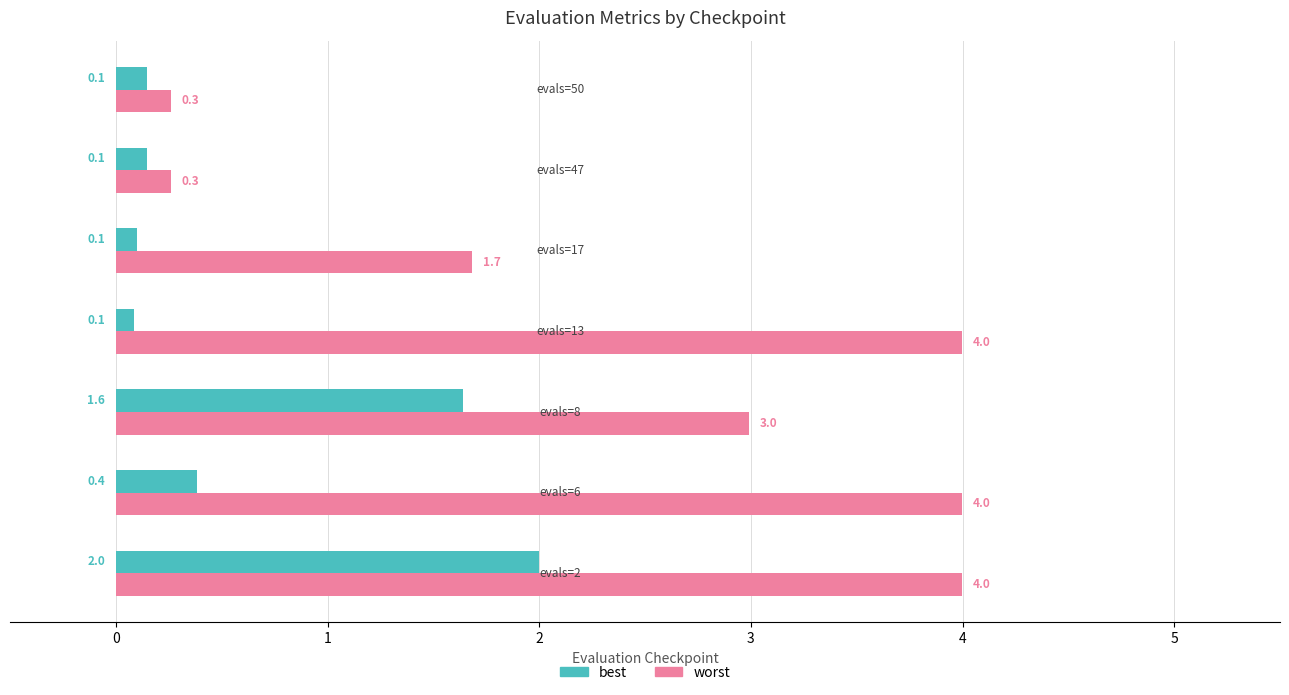

Rank the series by their maximum value, from lowest to highest.

best, worst